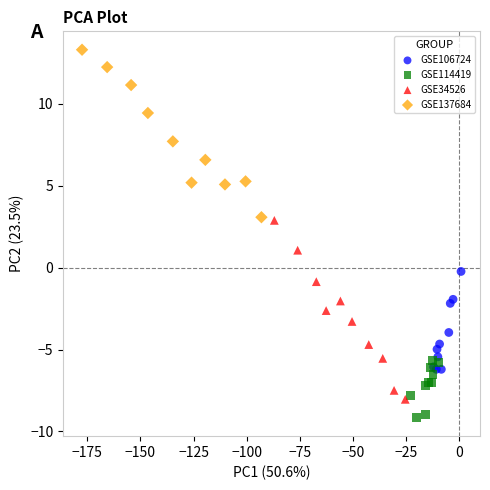

Which series contains the lowest Y value?

GSE114419